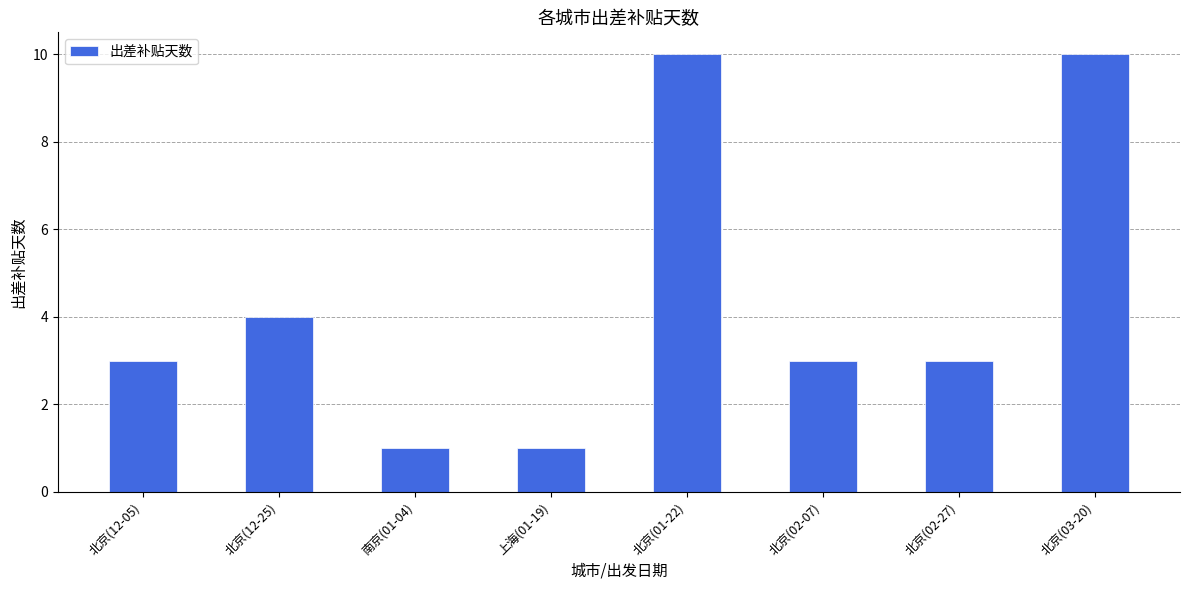

Reading left to right, what are all the values shown in this chart?

北京(12-05)=3	北京(12-25)=4	南京(01-04)=1	上海(01-19)=1	北京(01-22)=10	北京(02-07)=3	北京(02-27)=3	北京(03-20)=10